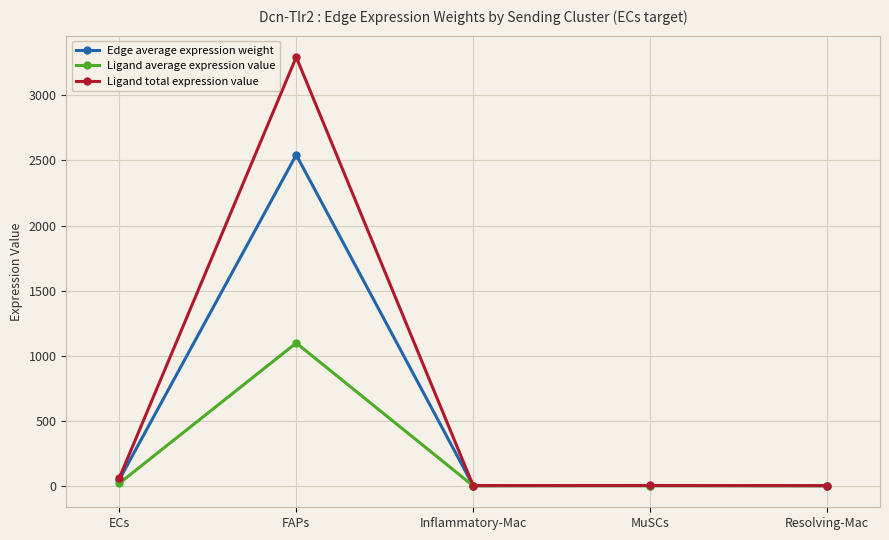

Where is the first local maximum for Edge average expression weight?

FAPs